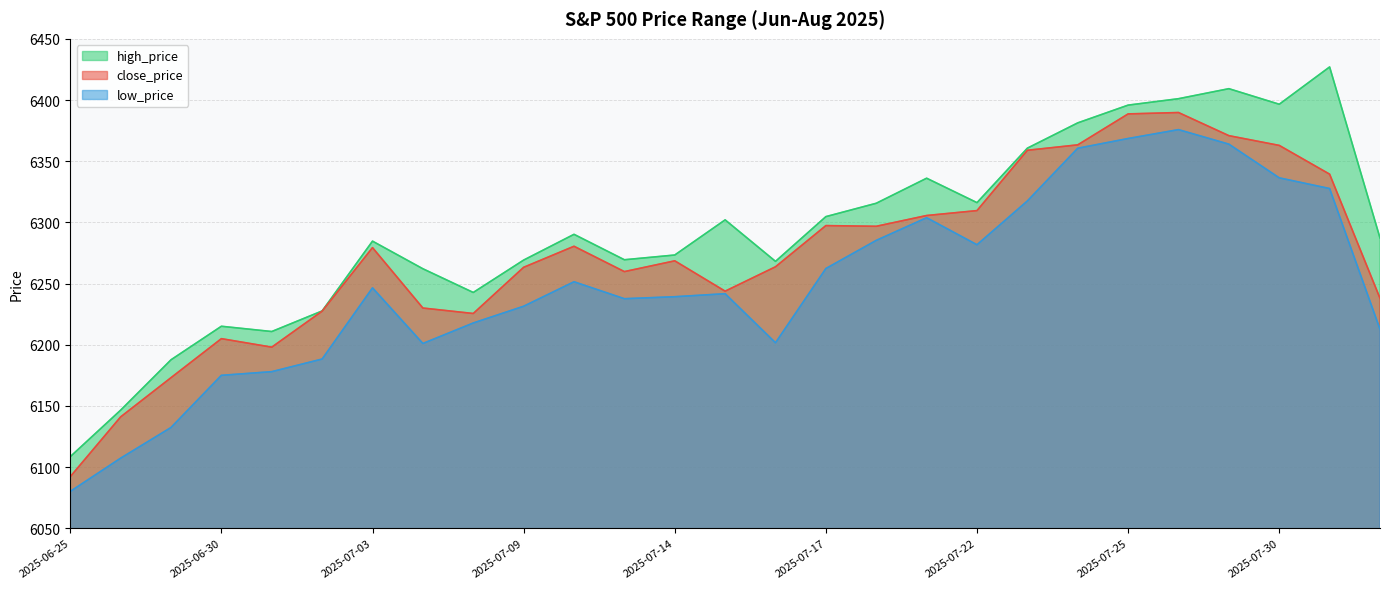

Reading right to left, extract all data points from this chart.

close_price: 6238.0	6339.4	6362.9	6370.9	6389.8	6388.6	6363.4	6358.9	6309.6	6305.6	6296.8	6297.4	6263.7	6243.8	6268.6	6259.8	6280.5	6263.3	6225.5	6230.0	6279.4	6227.4	6198.0	6205.0	6173.1	6141.0	6092.2
high_price: 6287.3	6427.0	6396.5	6409.3	6401.1	6395.8	6381.3	6360.6	6316.1	6336.1	6315.6	6304.7	6268.1	6302.0	6273.3	6269.4	6290.2	6269.2	6242.7	6262.1	6284.6	6227.6	6210.8	6215.1	6187.7	6146.5	6108.5
low_price: 6212.7	6327.6	6336.4	6363.9	6375.8	6368.5	6360.6	6317.5	6281.7	6303.8	6285.3	6262.3	6201.6	6241.7	6239.2	6237.6	6251.4	6231.4	6217.8	6201.0	6246.5	6188.3	6178.0	6175.0	6132.4	6107.3	6080.1